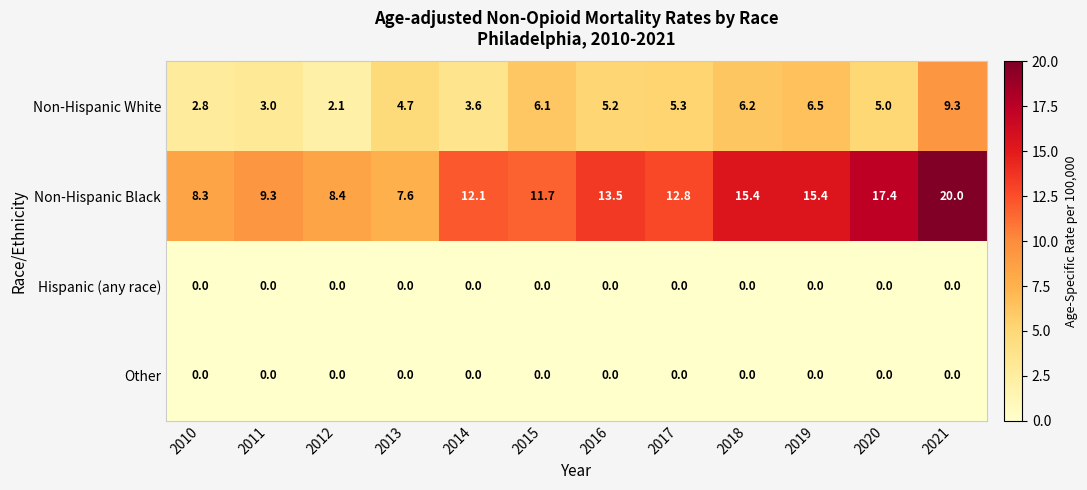

At which label does Non-Hispanic Black reach its minimum?

2013